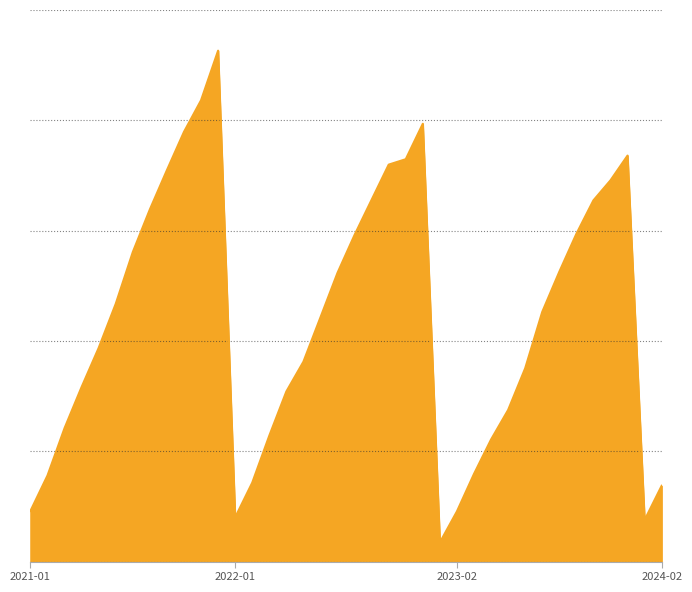

Rank the categories by value from highest to lowest.

2021-12, 2021-11, 2022-12, 2021-10, 2023-12, 2022-11, 2022-10, 2021-09, 2023-11, 2022-09, 2023-10, 2021-08, 2023-09, 2022-08, 2021-07, 2023-08, 2022-07, 2021-06, 2023-07, 2022-06, 2021-05, 2022-05, 2023-06, 2021-04, 2022-04, 2023-05, 2021-03, 2022-03, 2023-04, 2023-03, 2021-02, 2022-02, 2024-02, 2021-01, 2023-02, 2022-01, 2024-01, 2023-01